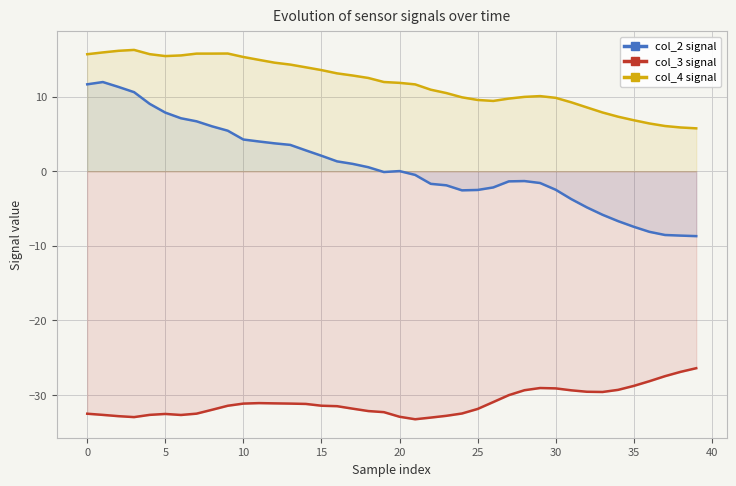

How many values in col_2 signal are below zero?

20